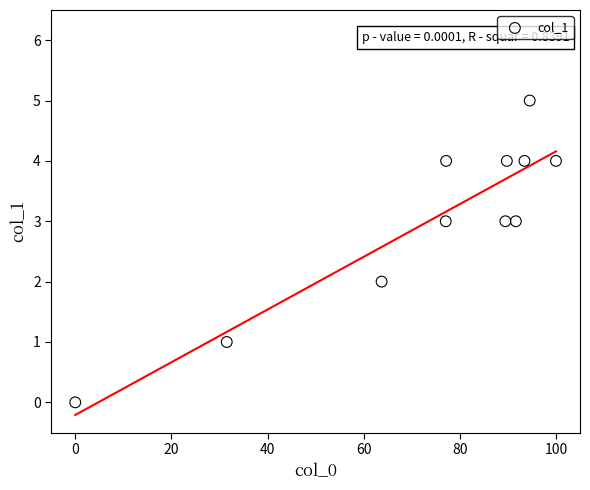

What is the average Y value?

3